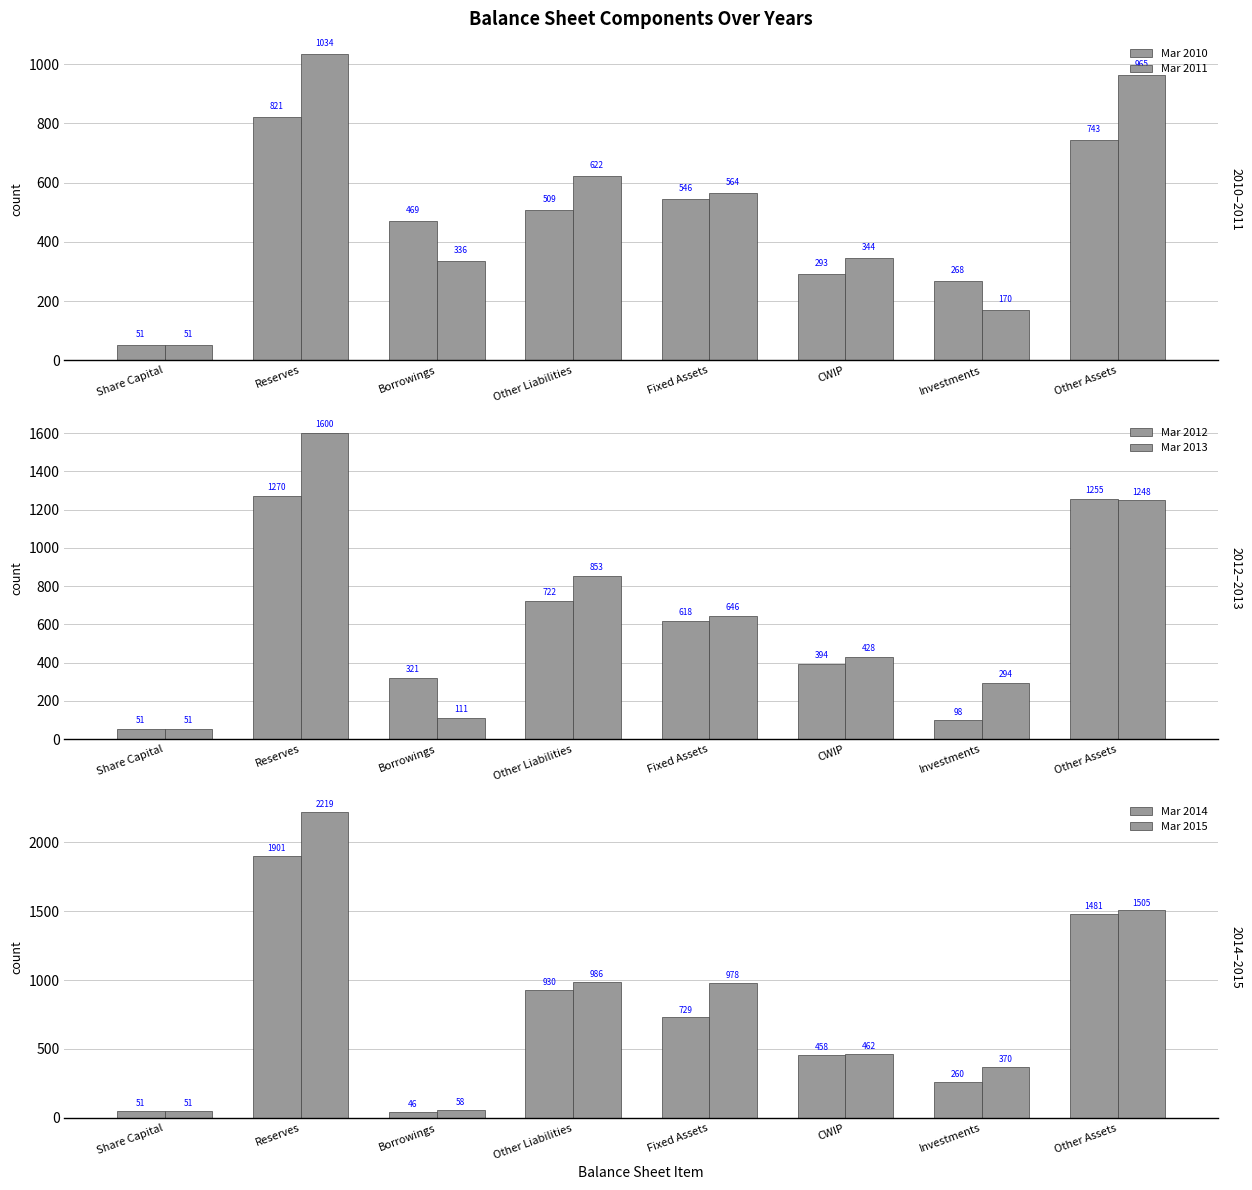

What is the difference between the Mar 2014 values at Fixed Assets and Reserves?

1172